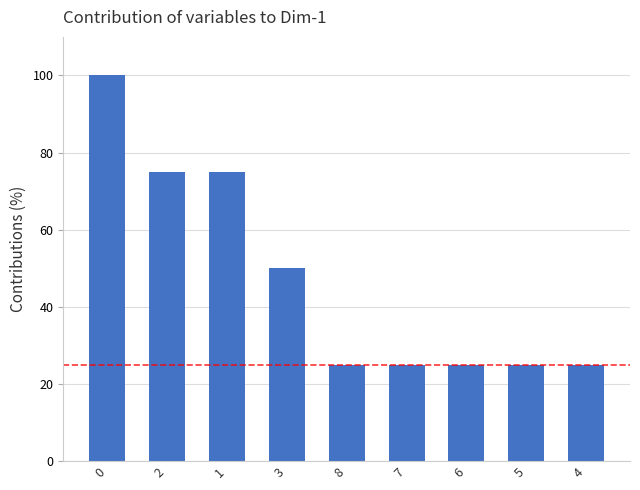

What is the label of the 2nd bar from the left?

2